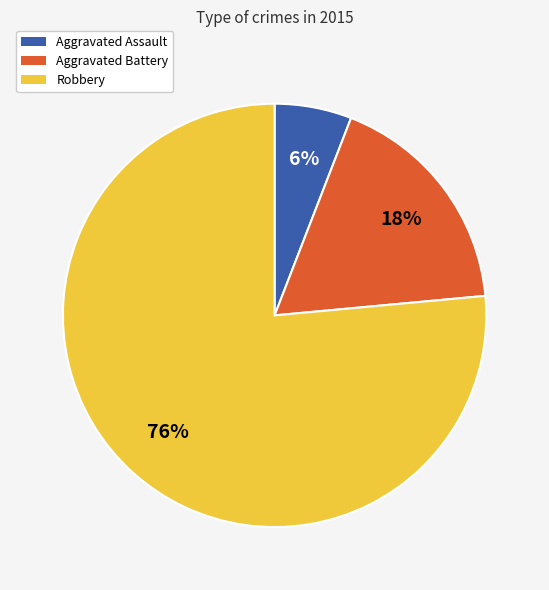

How many segments does this pie chart have?

3